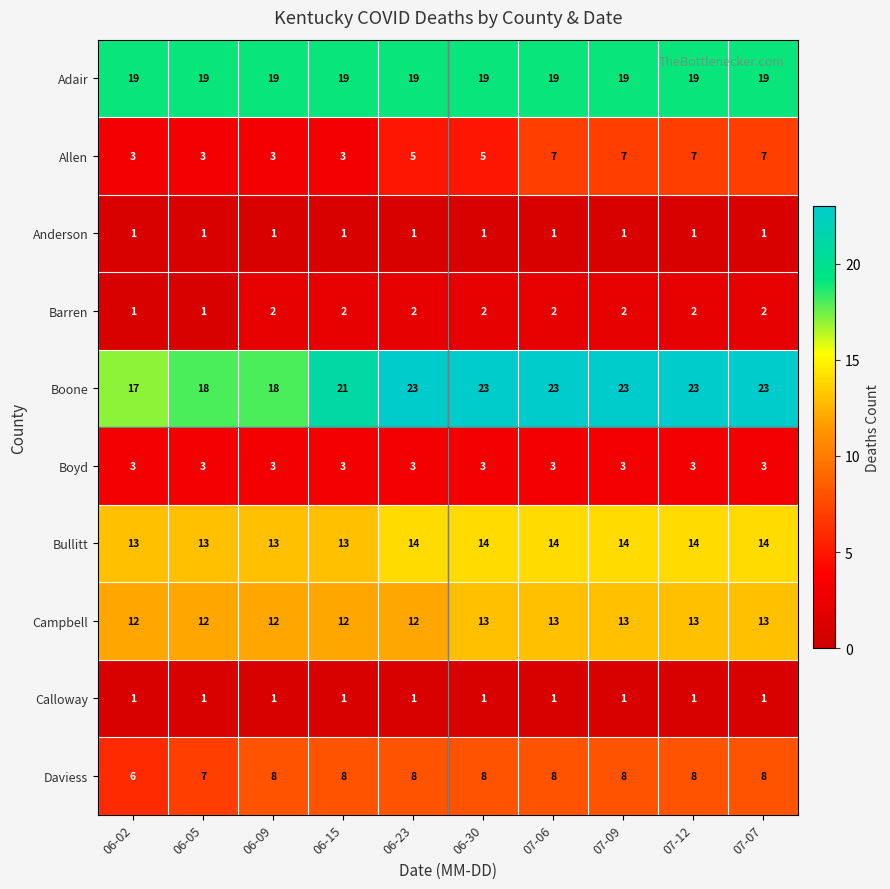

True or false: Adair has a value of 19 at 06-05.

True